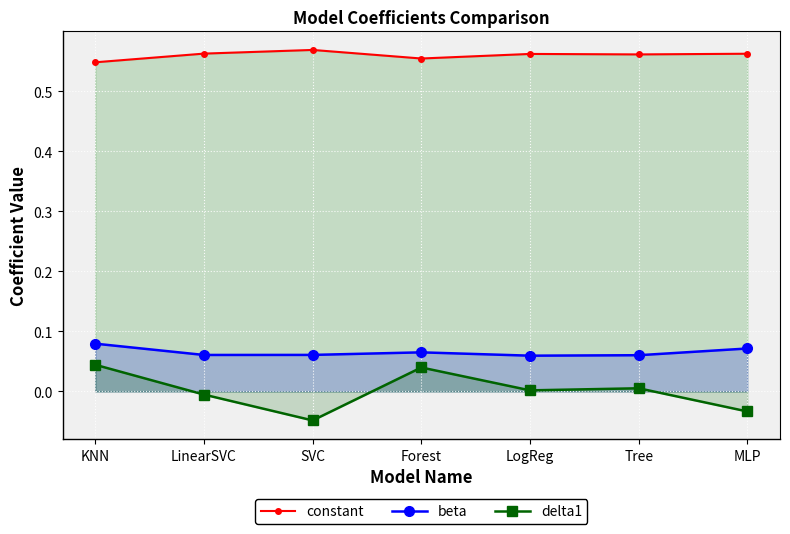

Which series has the largest total across all categories?

constant